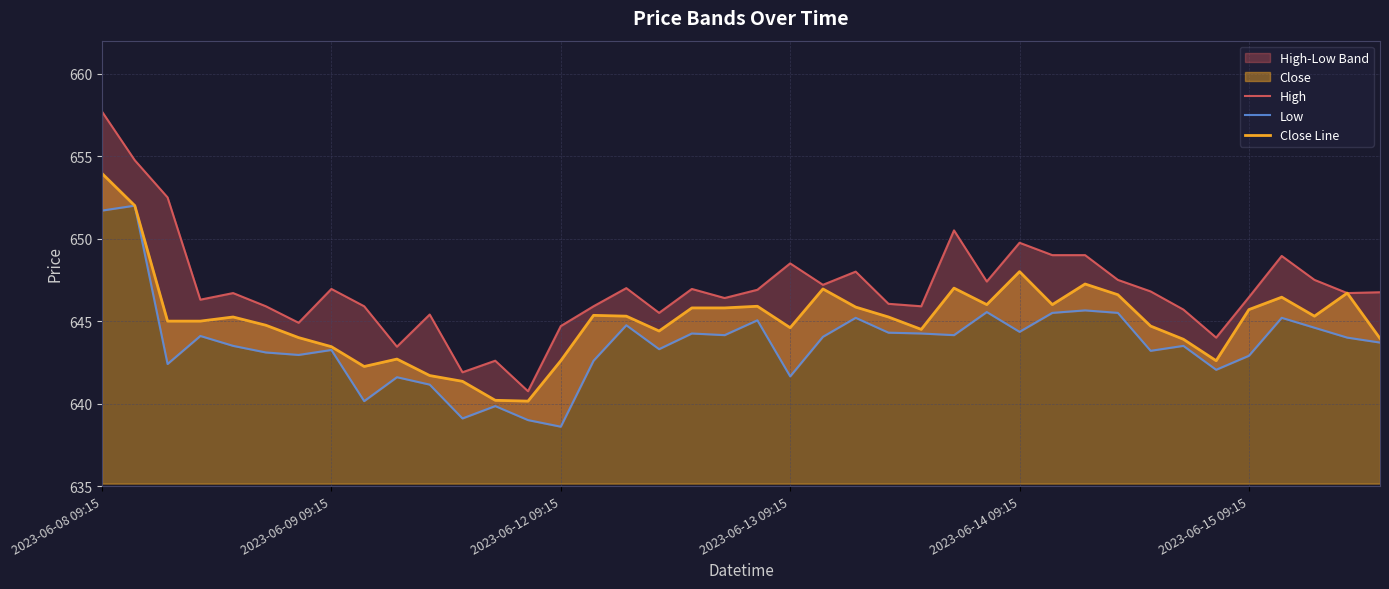

What is the total value across all series at 9?

1927.8